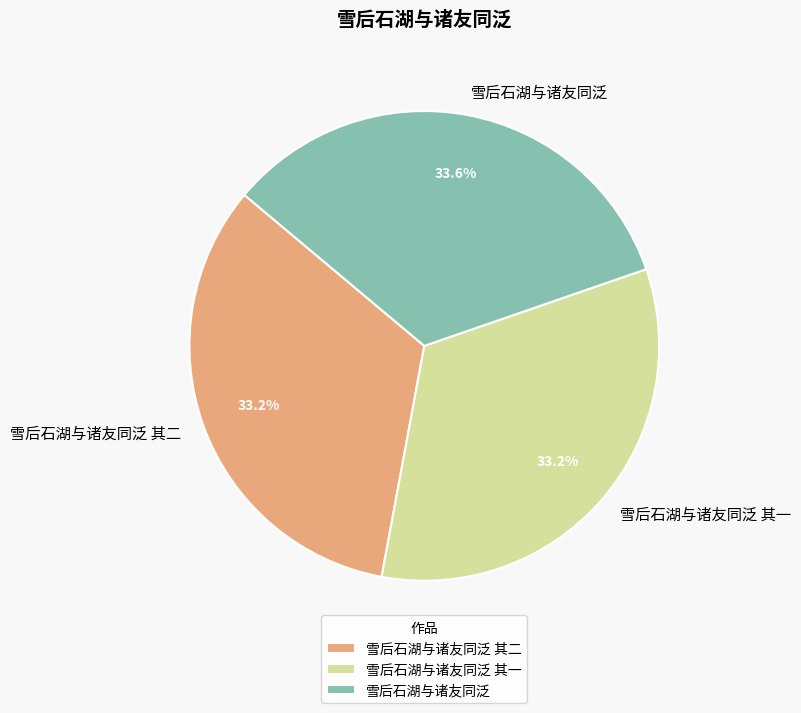

To the nearest percent, what portion does 雪后石湖与诸友同泛 其一 represent?

33%